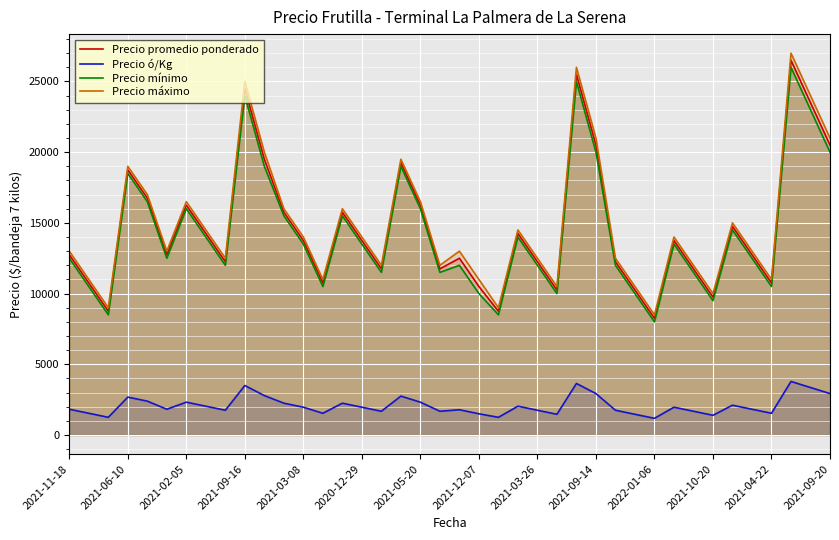

In Precio promedio ponderado, how many points are lower than both neighbors (excluding endpoints)?

11